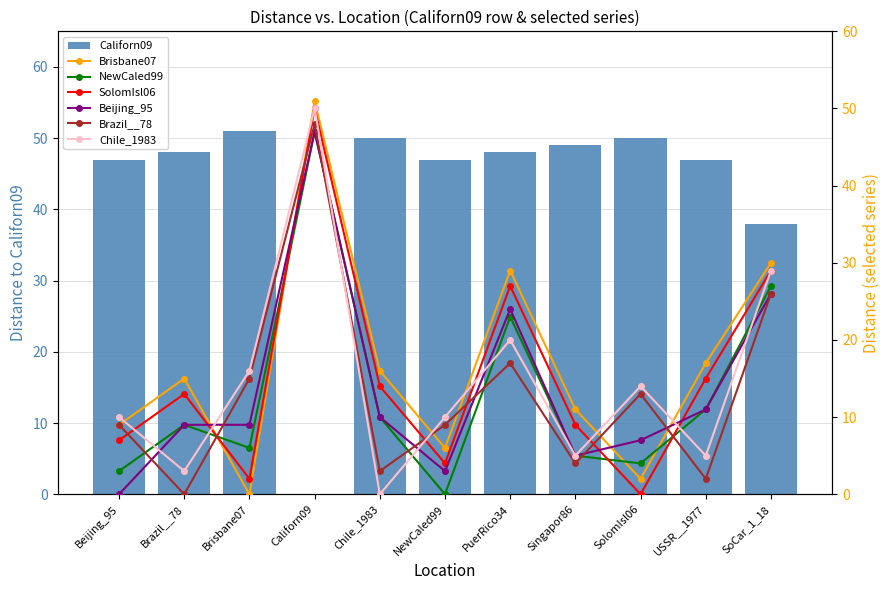

Count the number of categories in the chart.

11